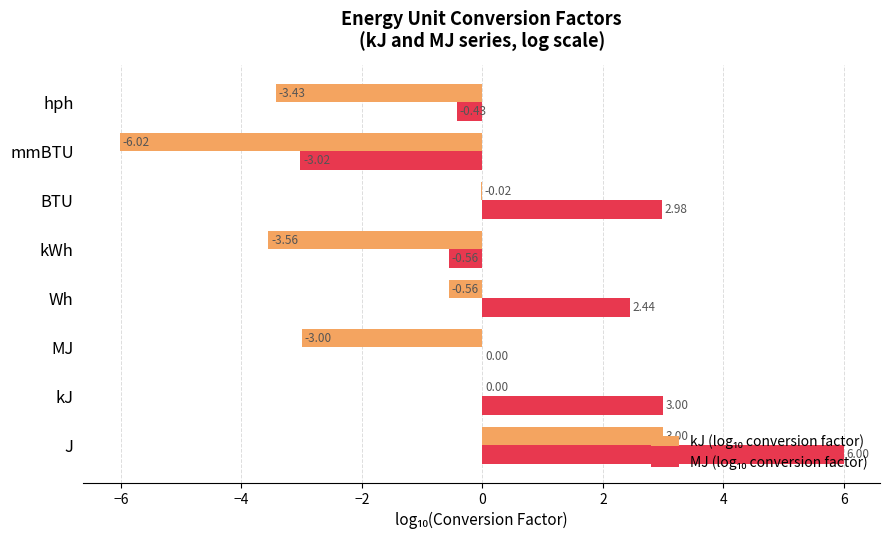

At which category is the sum across all series the highest?

J